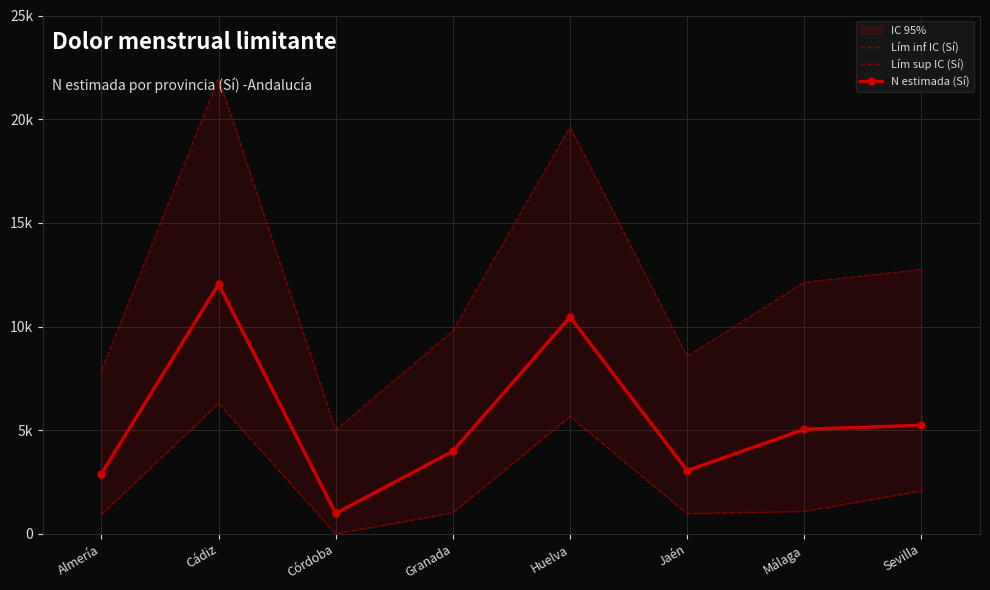

What is the sum of all N estimada (Sí) values?

43707